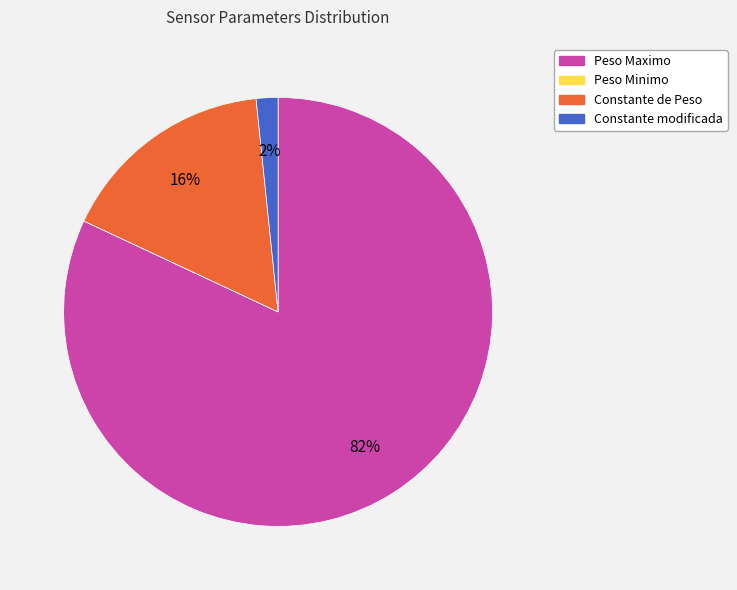

Which category accounts for the majority?

Peso Maximo